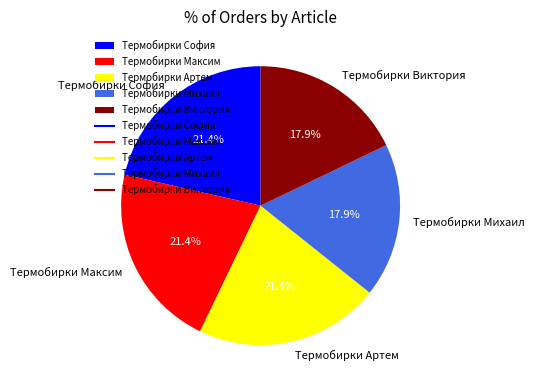

To the nearest percent, what is the difference between the Термобирки Максим and Термобирки Михаил slice percentages?

4%